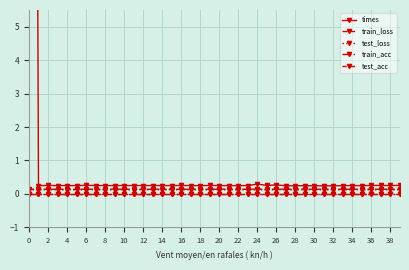

How many distinct data groups are displayed?

5